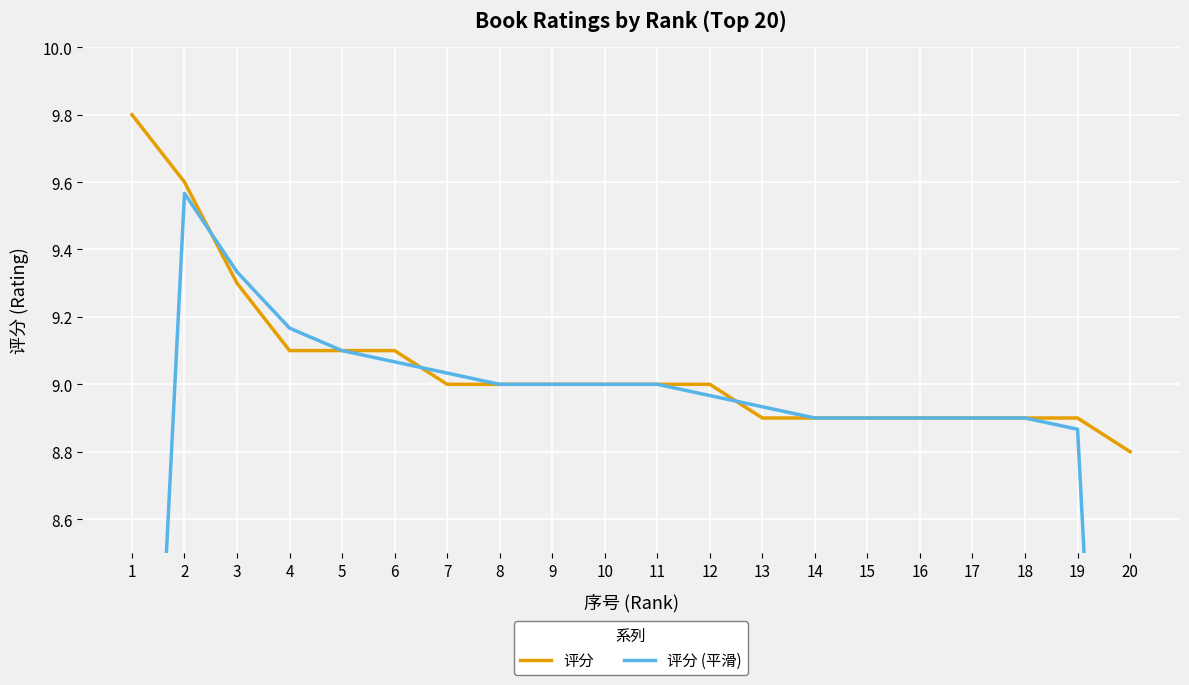

True or false: 评分 has a value of 11.9 at 11.

False